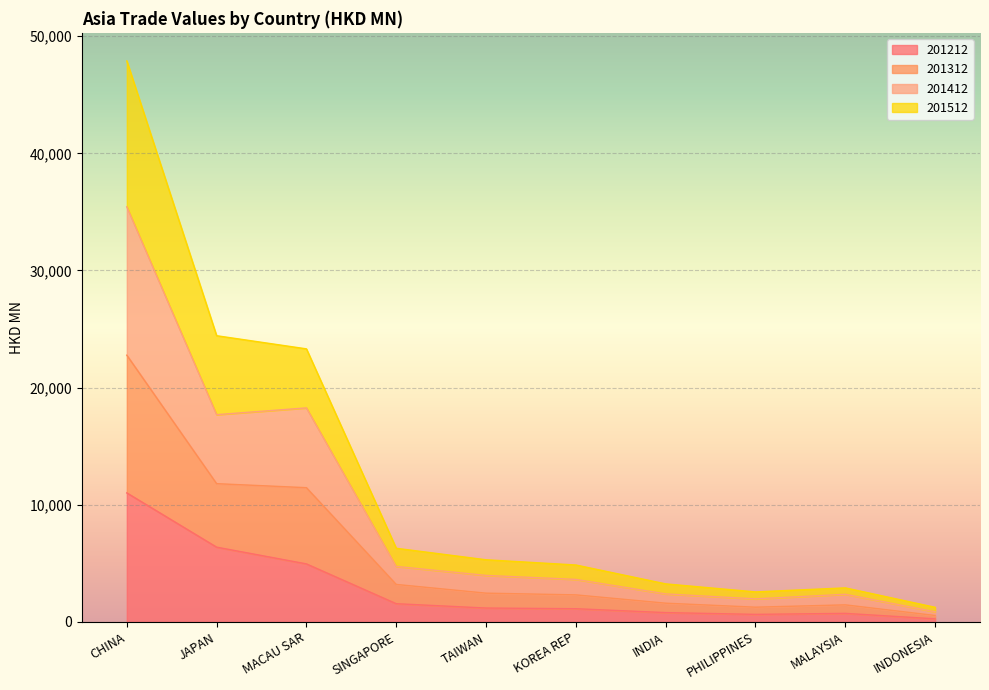

Does the chart display data point markers on the line(s)?

No